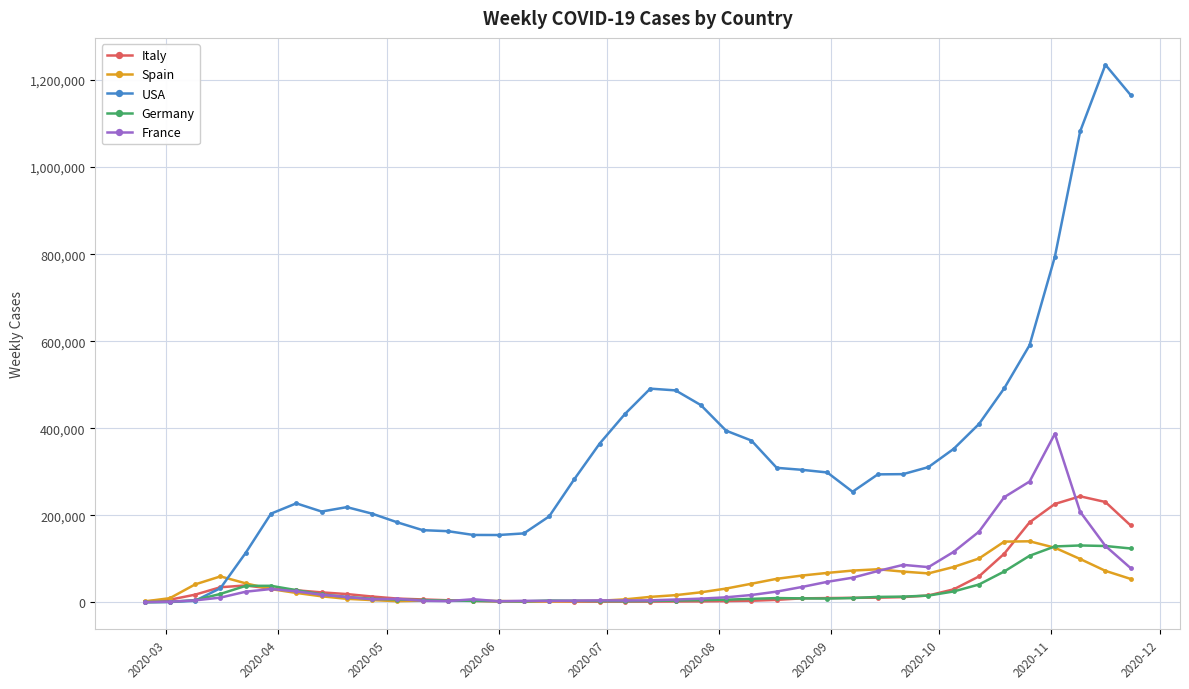

Which series has the largest range (max minus min)?

USA